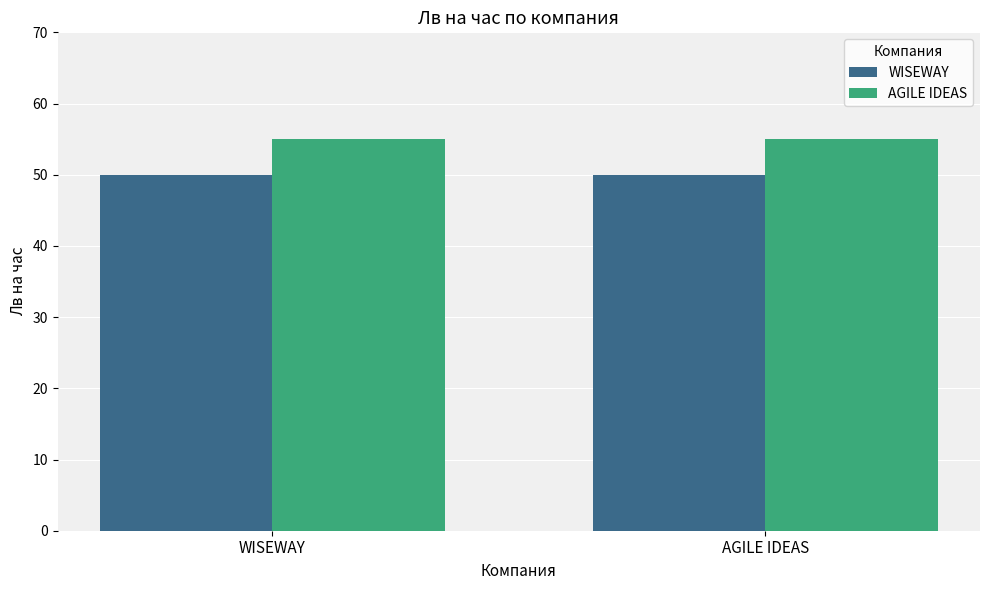

Is the value of AGILE IDEAS at WISEWAY greater than the value of WISEWAY at AGILE IDEAS?

Yes